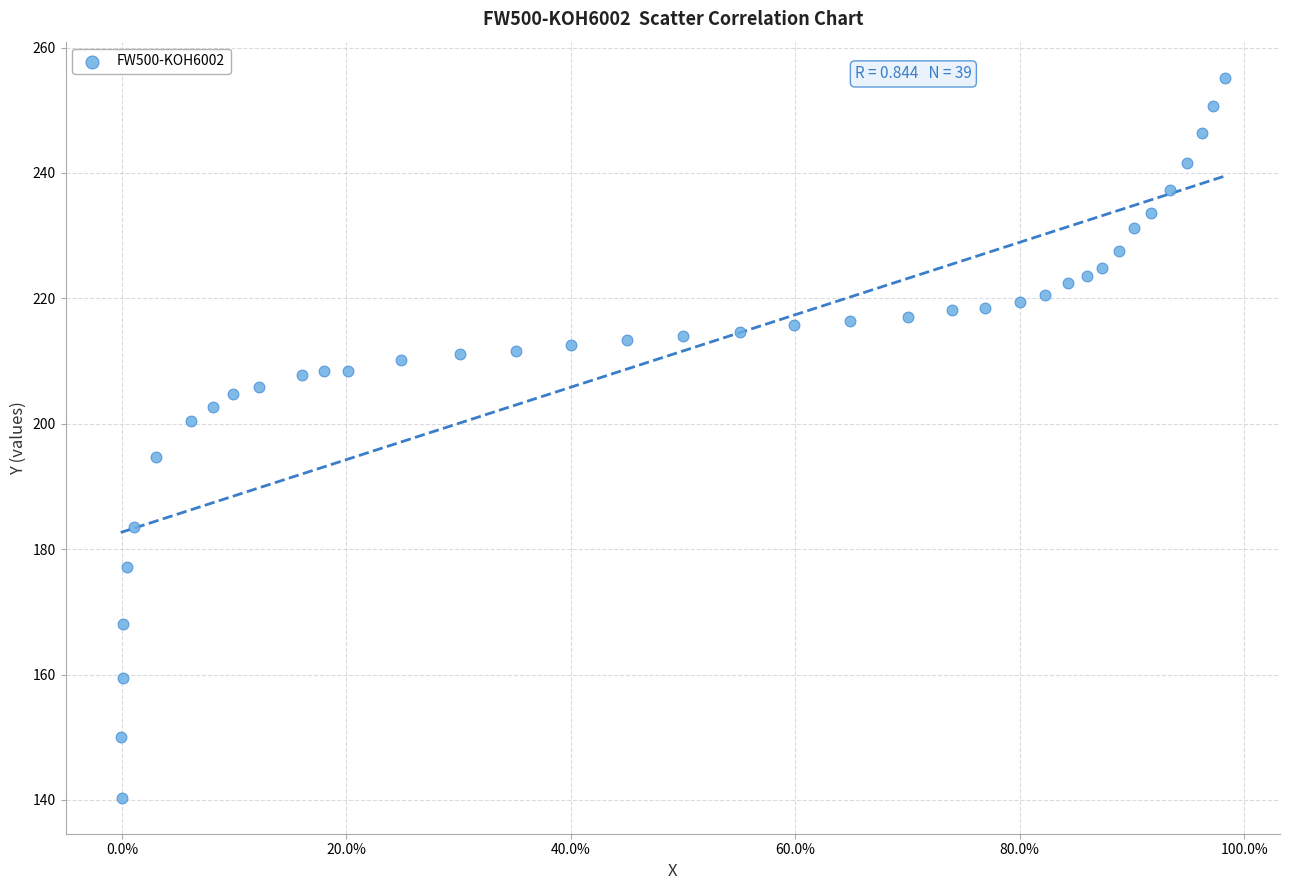

What is the range of Y values (max minus min)?

114.8